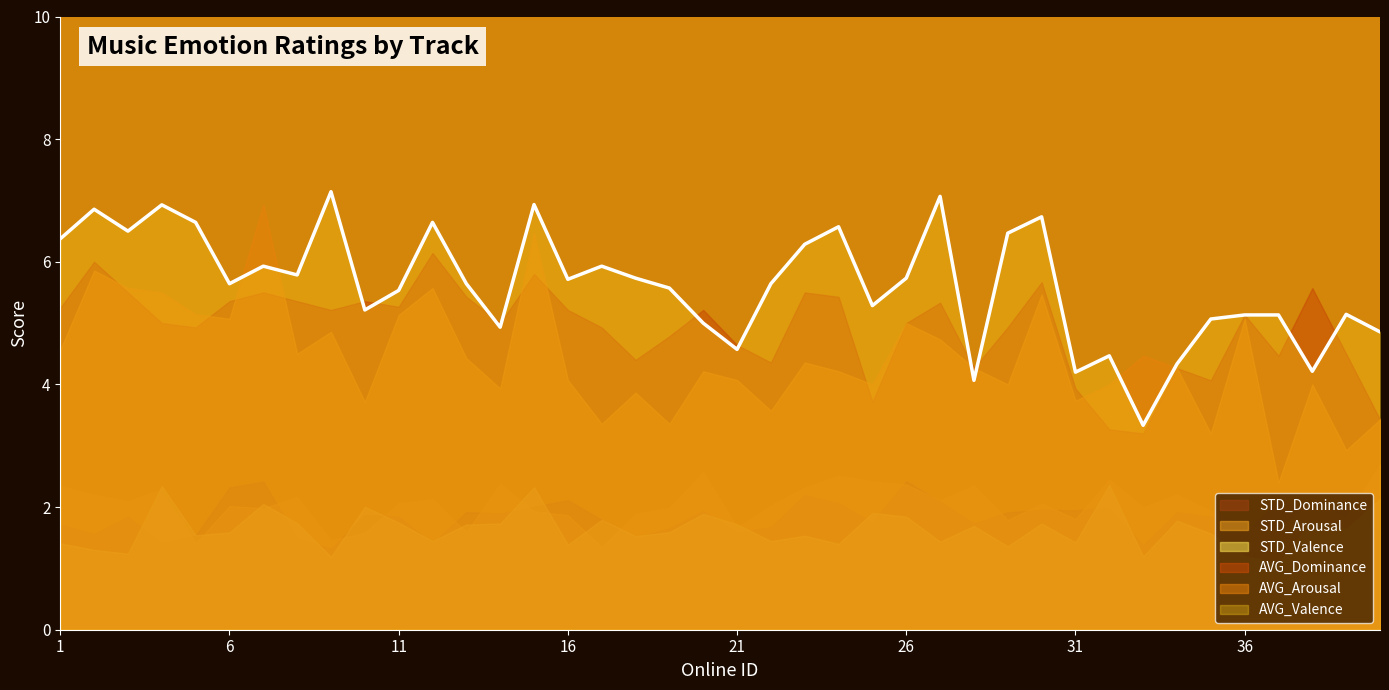

What is the difference between the STD_Dominance values at 34 and 16?

0.2